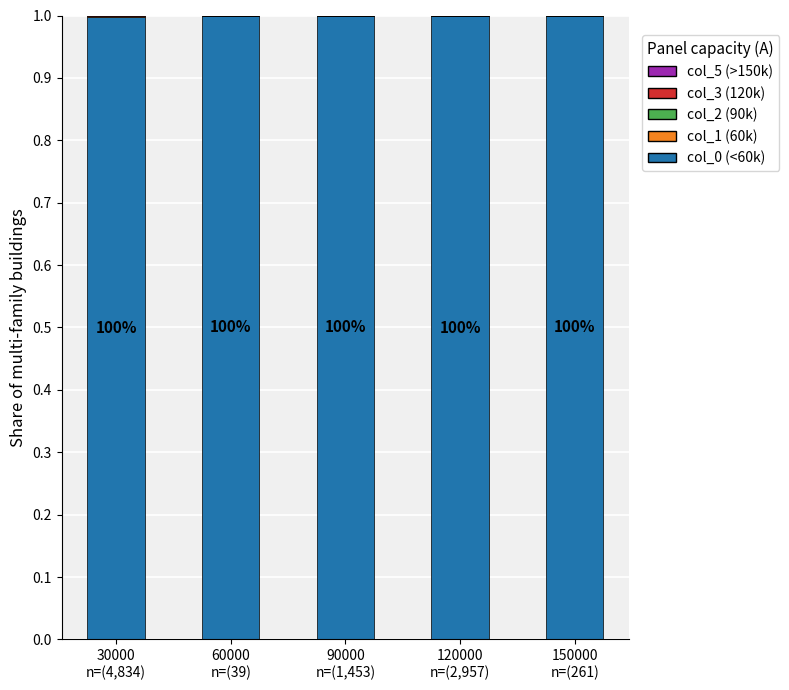

How many distinct data groups are displayed?

4